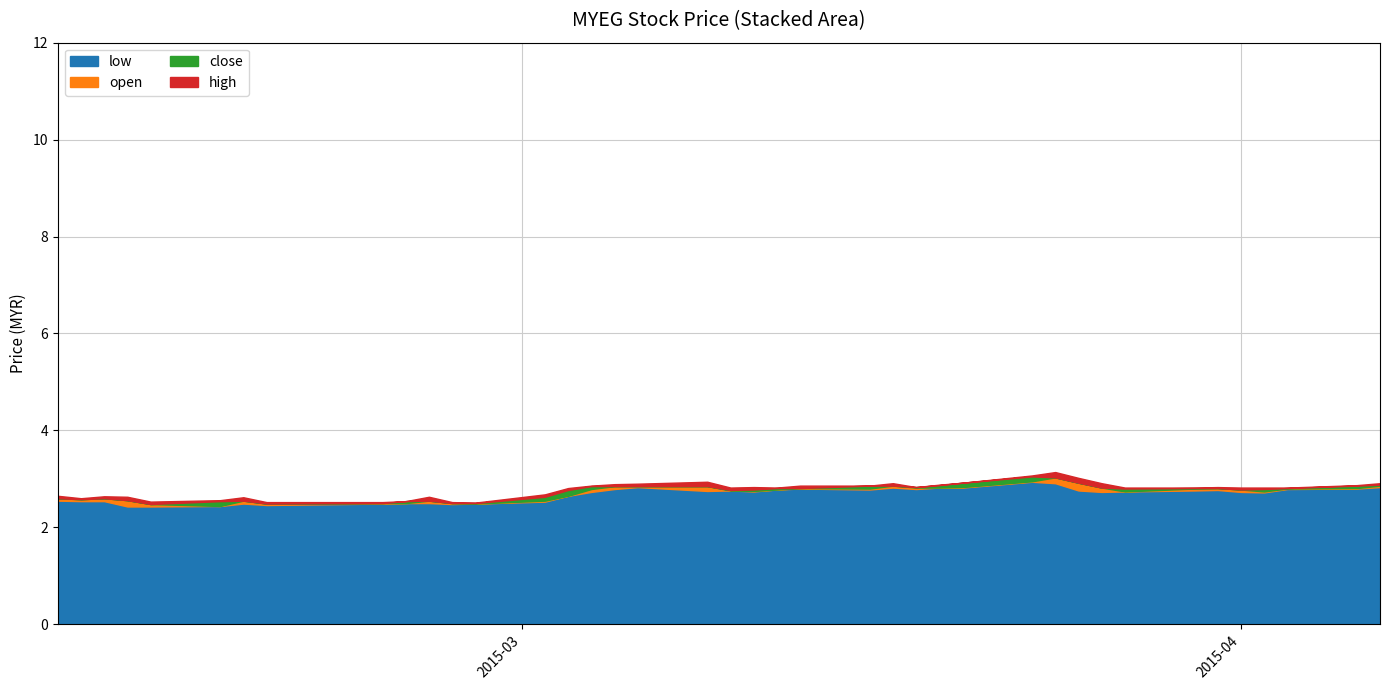

Count the number of data series in this chart.

4